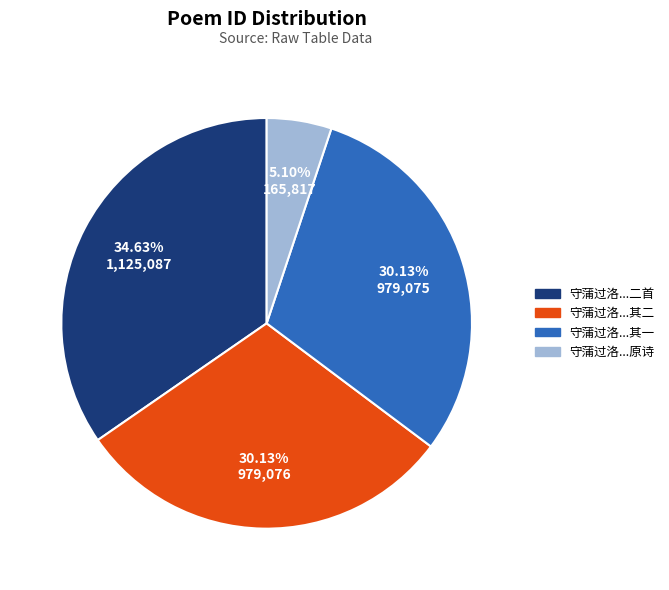

Between 守蒲过洛...二首 and 守蒲过洛...其一, which is larger?

守蒲过洛...二首